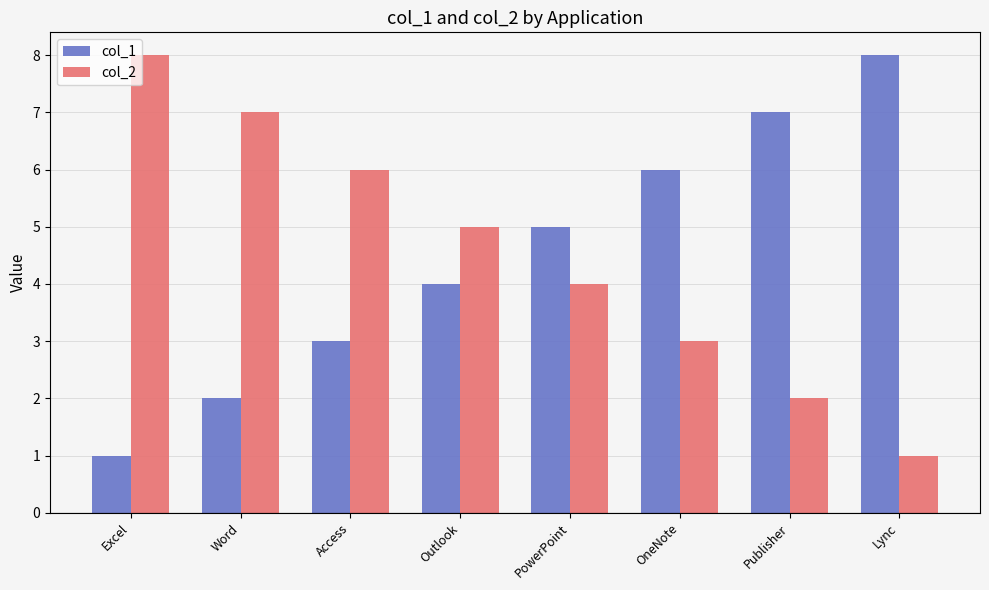

Rank the categories by col_1 value from lowest to highest.

Excel, Word, Access, Outlook, PowerPoint, OneNote, Publisher, Lync